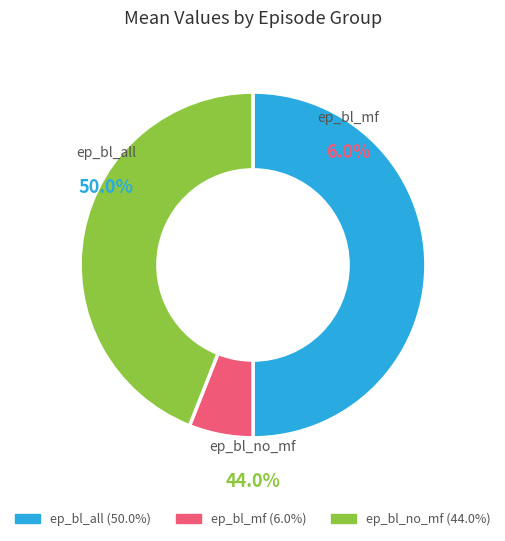

True or false: ep_bl_mf accounts for 19% of the total.

False